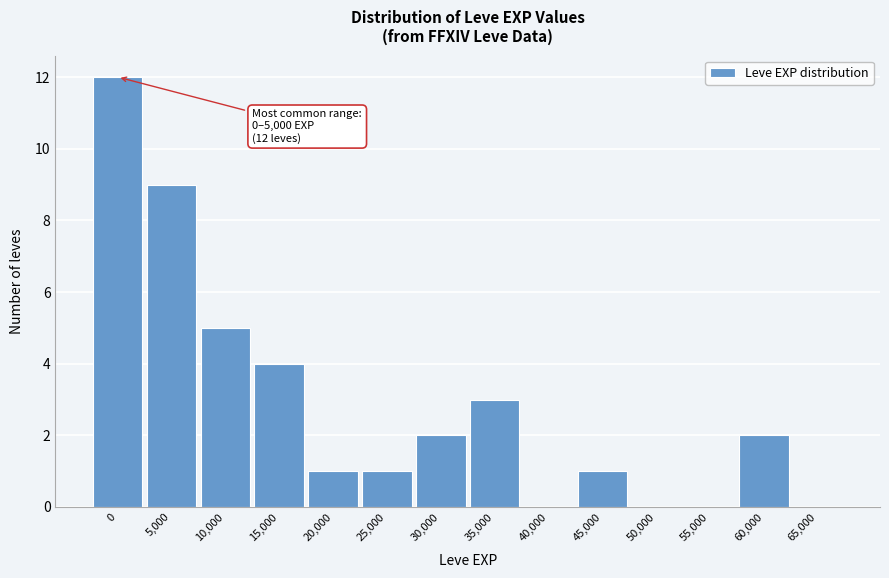

Reading left to right, what are all the values shown in this chart?

0=12	5,000=9	10,000=5	15,000=4	20,000=1	25,000=1	30,000=2	35,000=3	40,000=0	45,000=1	50,000=0	55,000=0	60,000=2	65,000=0